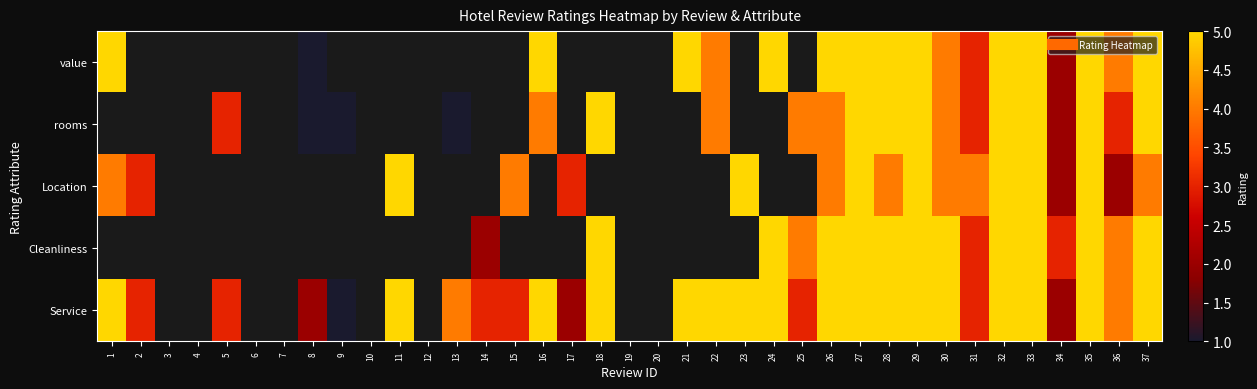

Count the number of categories in the chart.

37